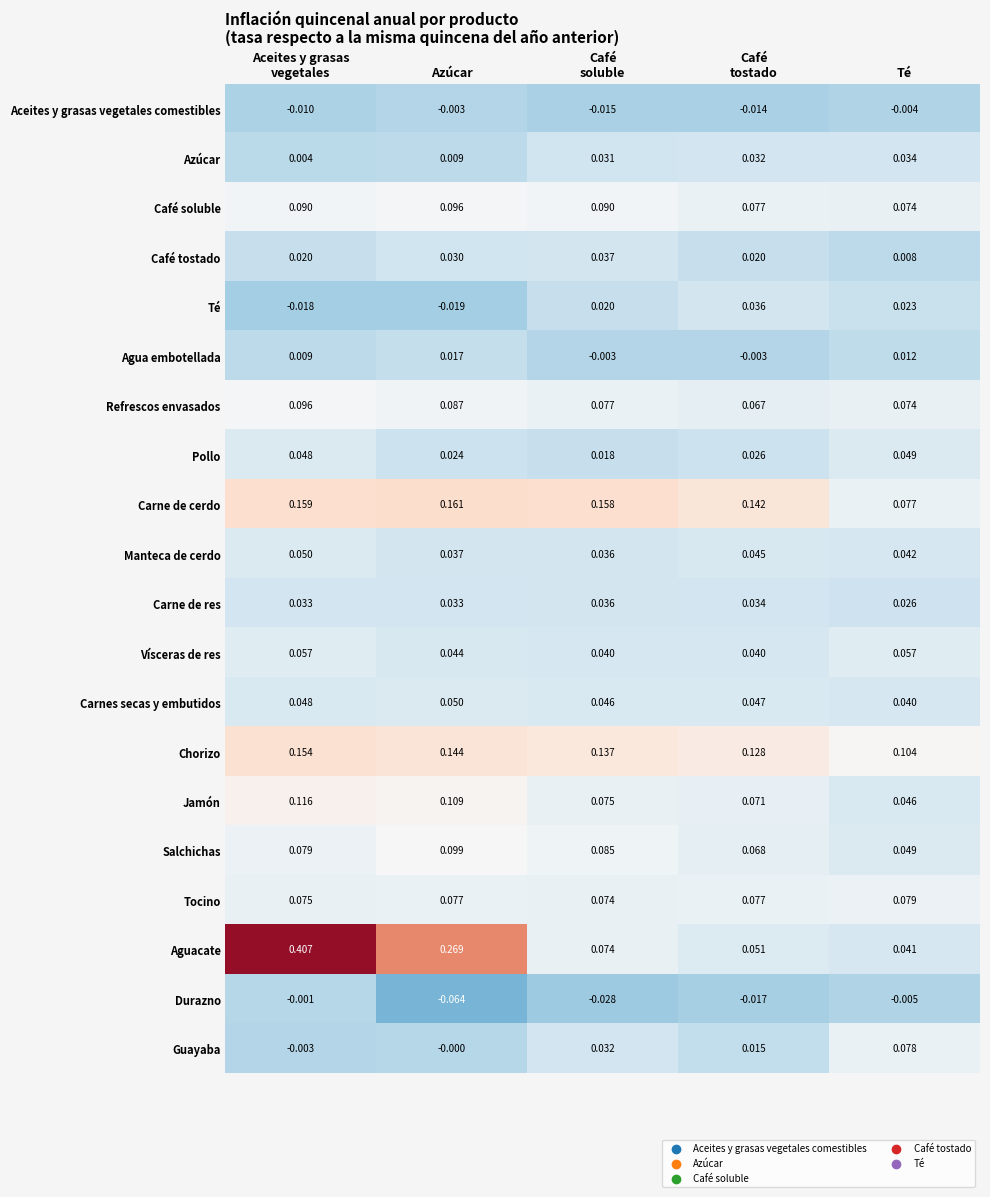

At which label does Chorizo reach its minimum?

Té